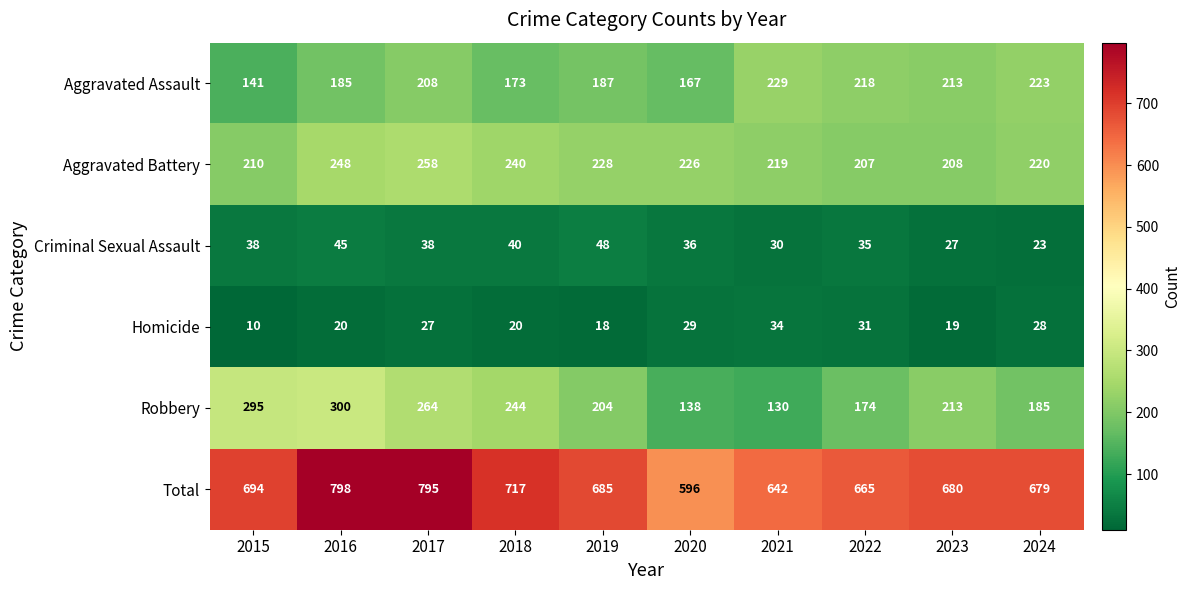

Which category has the highest value in the Total series?

2016